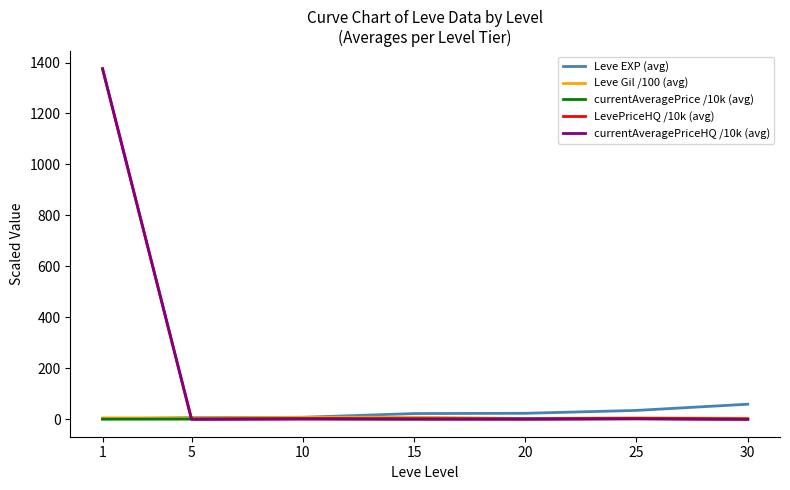

Is the value of Leve Gil /100 (avg) at 25 greater than the value of LevePriceHQ /10k (avg) at 5?

Yes